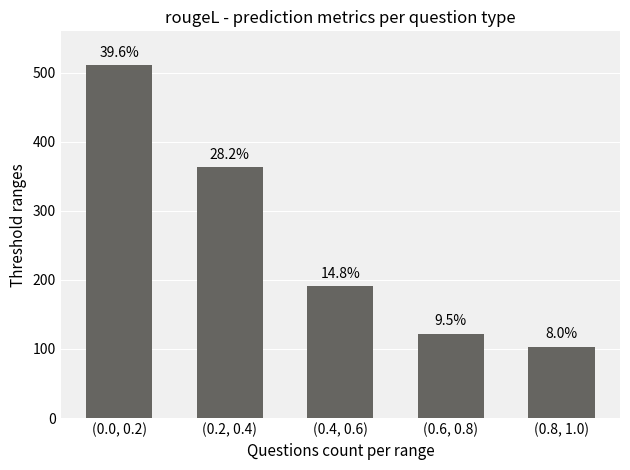

What is the approximate value at (0.2, 0.4), to the nearest 10?

360